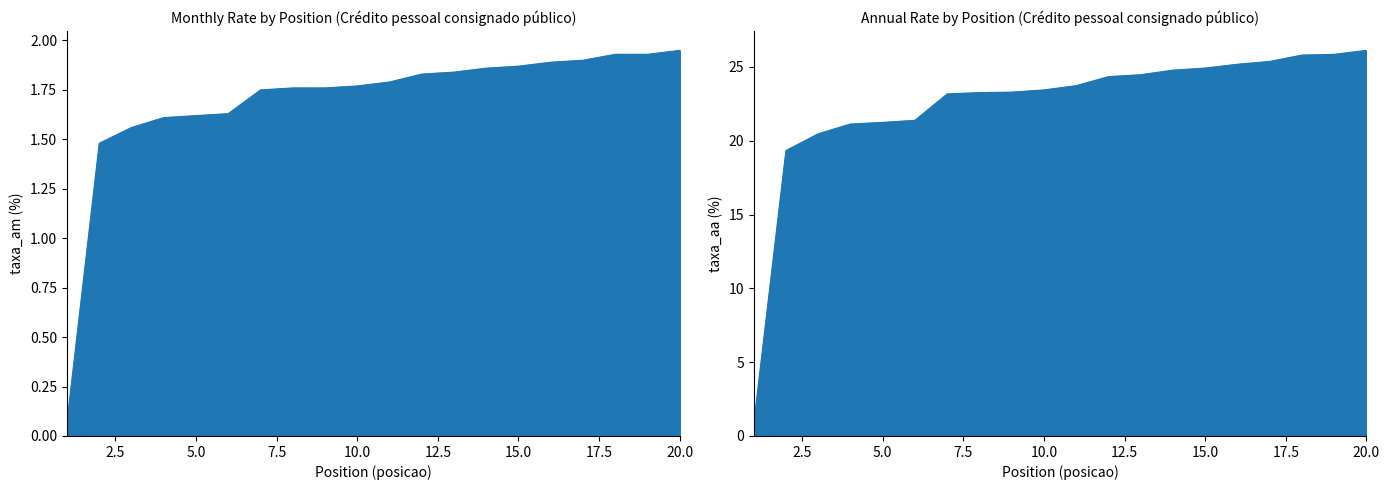

What is the sum of all taxa_aa values?

448.1